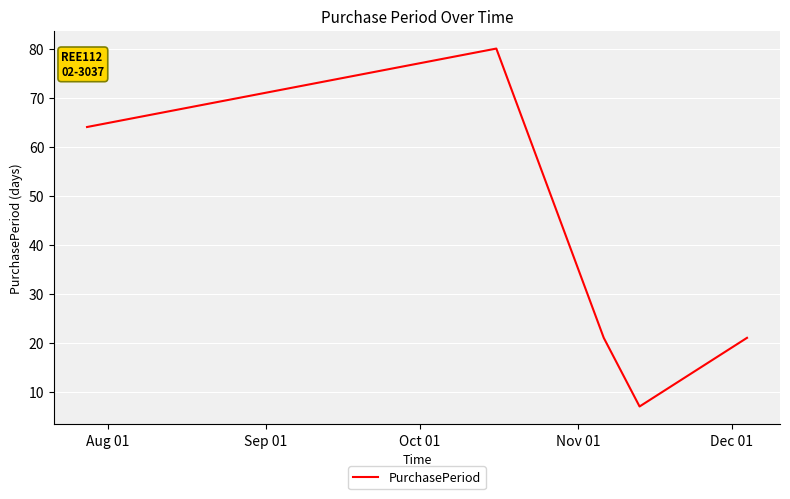

What is the greatest value displayed?

80